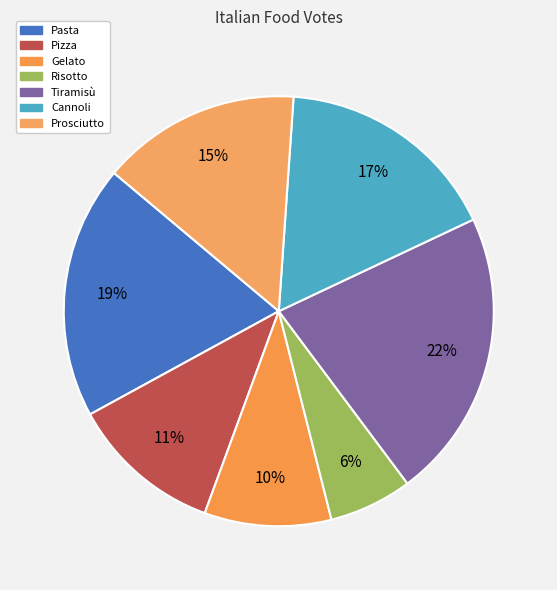

To the nearest percent, what percentage of the pie is Tiramisù?

22%